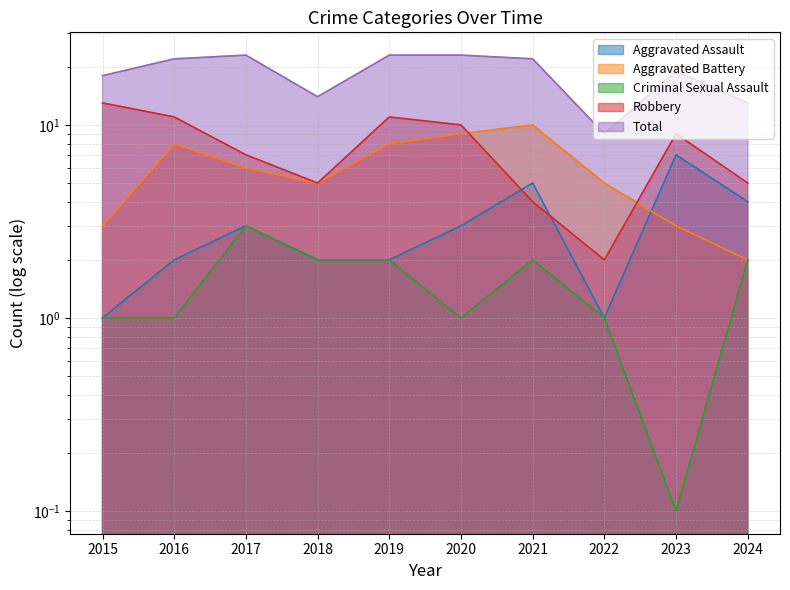

Reading right to left, transcribe all the data shown in this chart.

Aggravated Assault: 2024=4.0	2023=7.0	2022=1.0	2021=5.0	2020=3.0	2019=2.0	2018=2.0	2017=3.0	2016=2.0	2015=1.0
Aggravated Battery: 2024=2.0	2023=3.0	2022=5.0	2021=10.0	2020=9.0	2019=8.0	2018=5.0	2017=6.0	2016=8.0	2015=3.0
Criminal Sexual Assault: 2024=2.0	2023=0.1	2022=1.0	2021=2.0	2020=1.0	2019=2.0	2018=2.0	2017=3.0	2016=1.0	2015=1.0
Robbery: 2024=5.0	2023=9.0	2022=2.0	2021=4.0	2020=10.0	2019=11.0	2018=5.0	2017=7.0	2016=11.0	2015=13.0
Total: 2024=13.0	2023=19.0	2022=9.0	2021=22.0	2020=23.0	2019=23.0	2018=14.0	2017=23.0	2016=22.0	2015=18.0